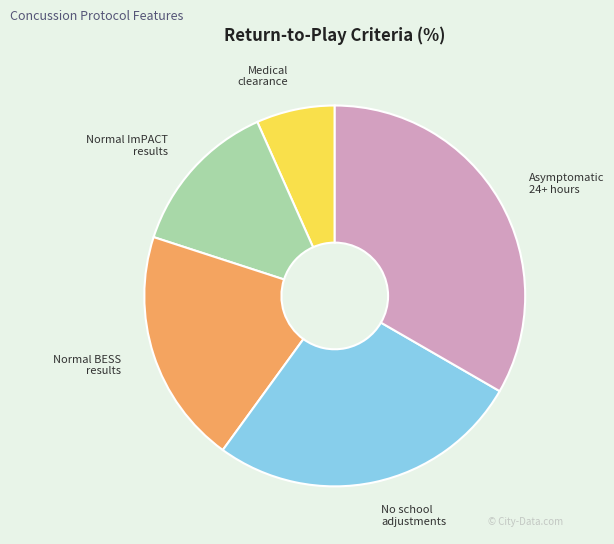

Approximately how many times larger is the value at No school adjustments compared to Normal BESS results?

1.3